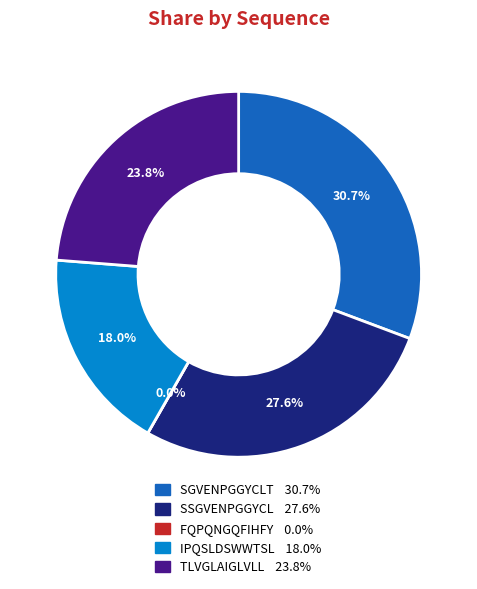

How many slices are in this pie chart?

5